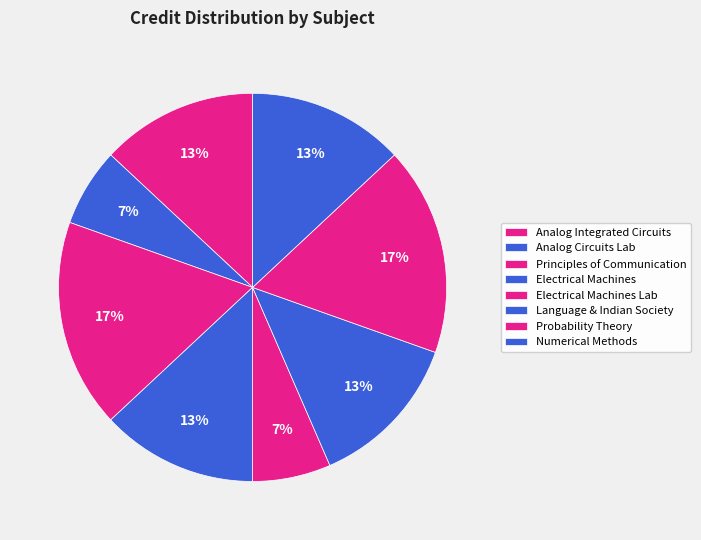

How many slices are in this pie chart?

8